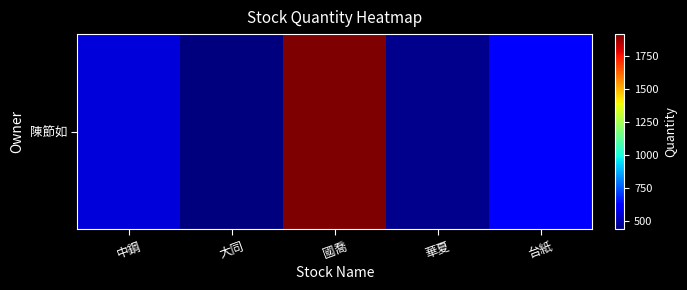

True or false: the data shows 1912 at 國喬.

True